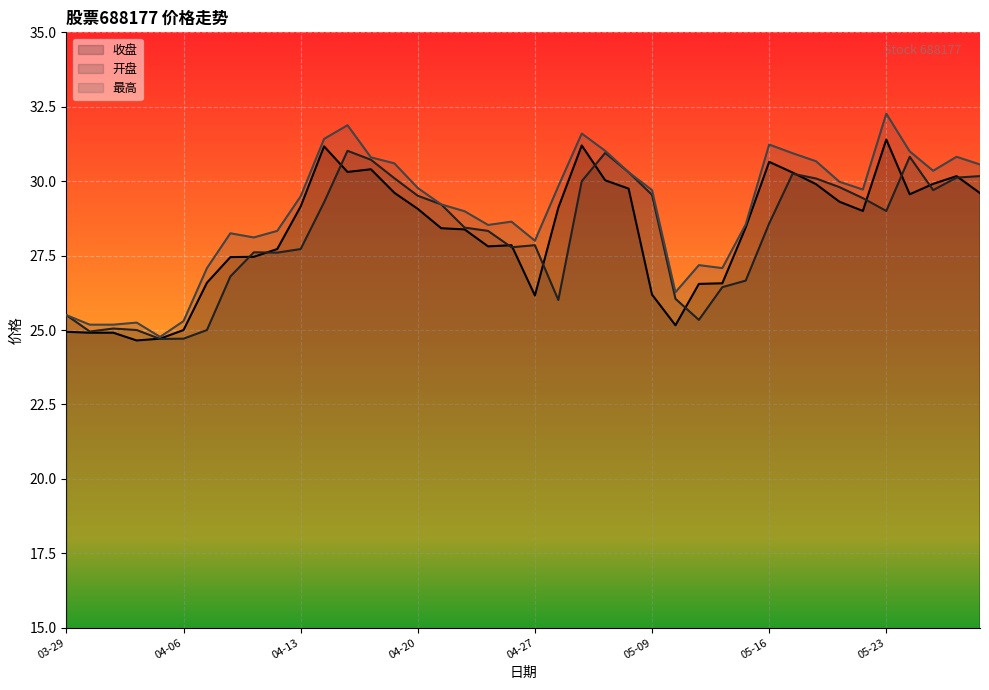

What is the lowest value of the 最高 series?

24.8